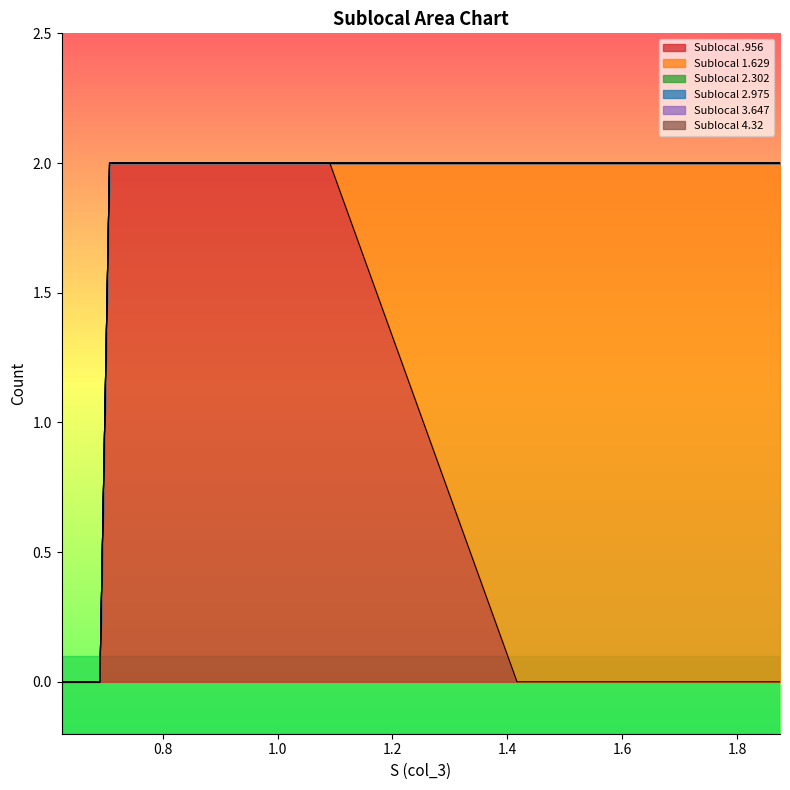

True or false: Sublocal 3.647 and Sublocal 4.32 intersect in this chart.

False